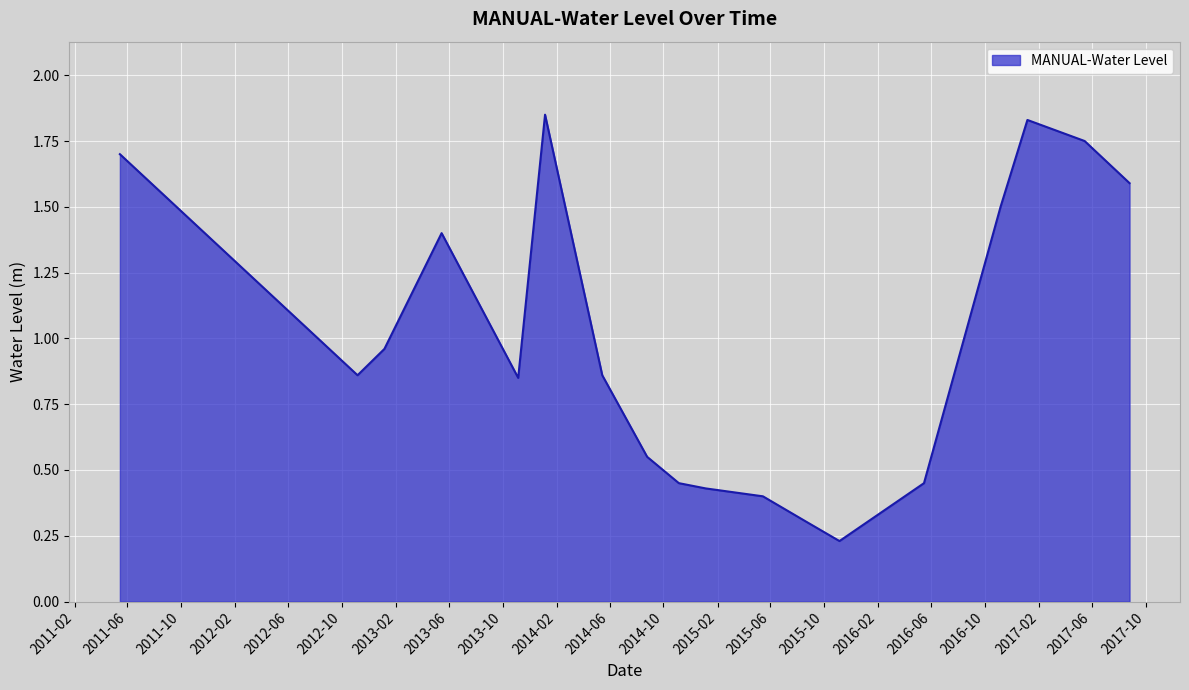

What is the difference between the maximum and minimum values?

1.6